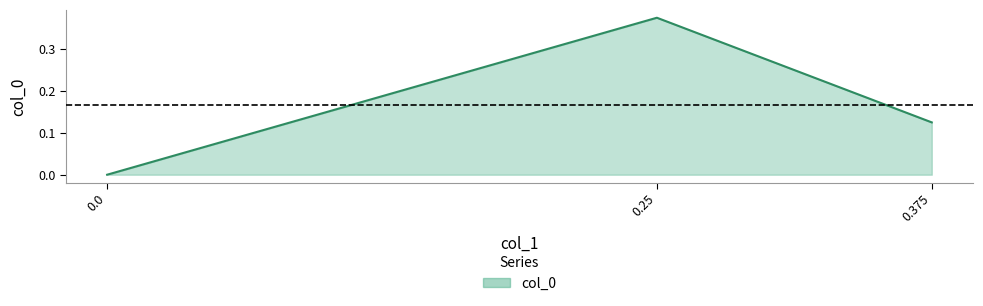

Between 0.0 and 0.375, which is larger?

0.375